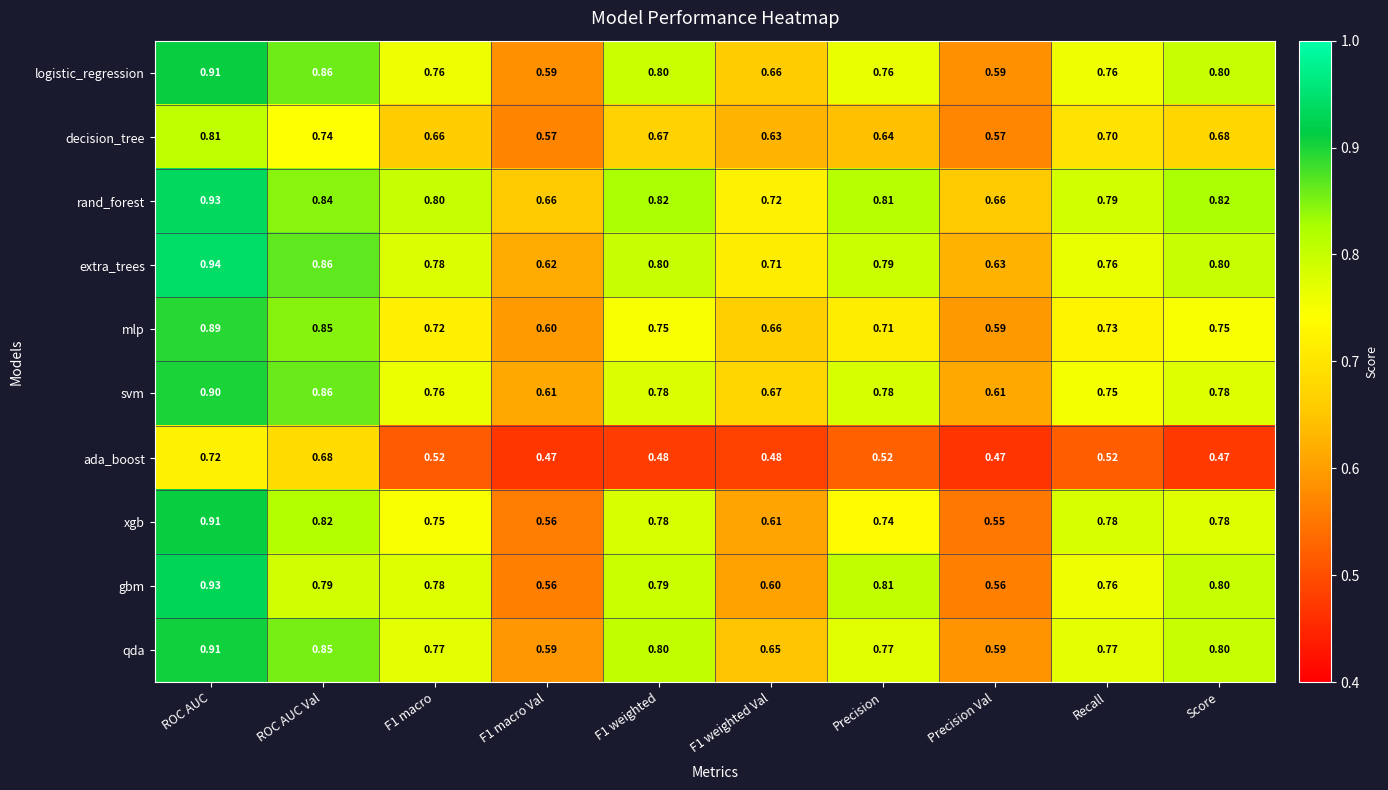

Is the value of decision_tree at F1 weighted Val greater than the value of xgb at ROC AUC?

No